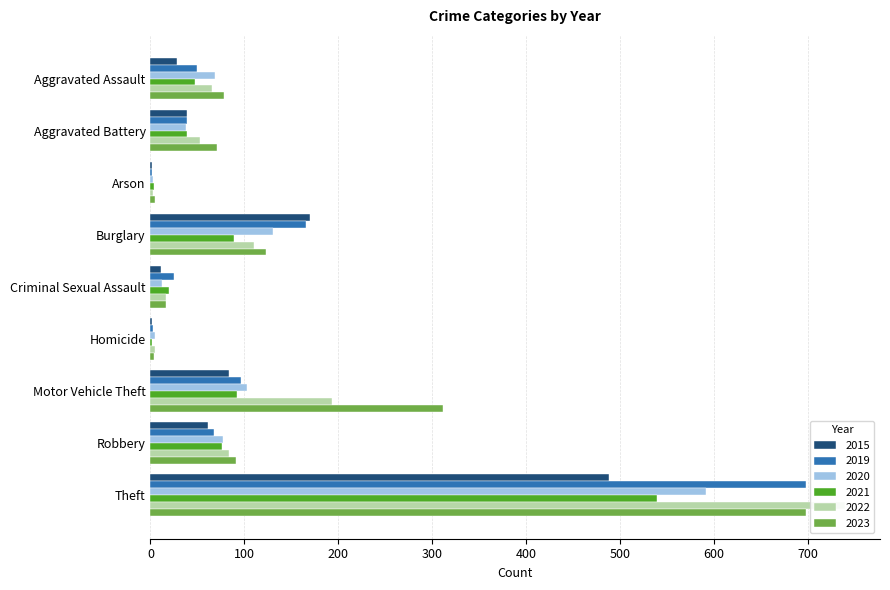

What is the difference between the maximum and minimum values in the 2020 series?

589